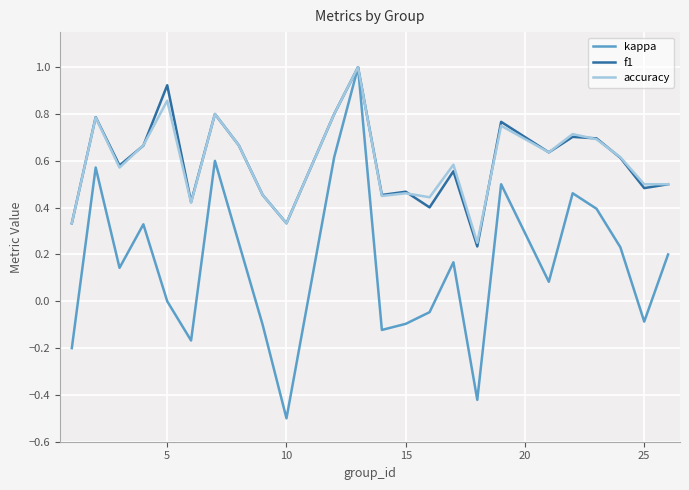

What is the highest value of the kappa series?

1.0